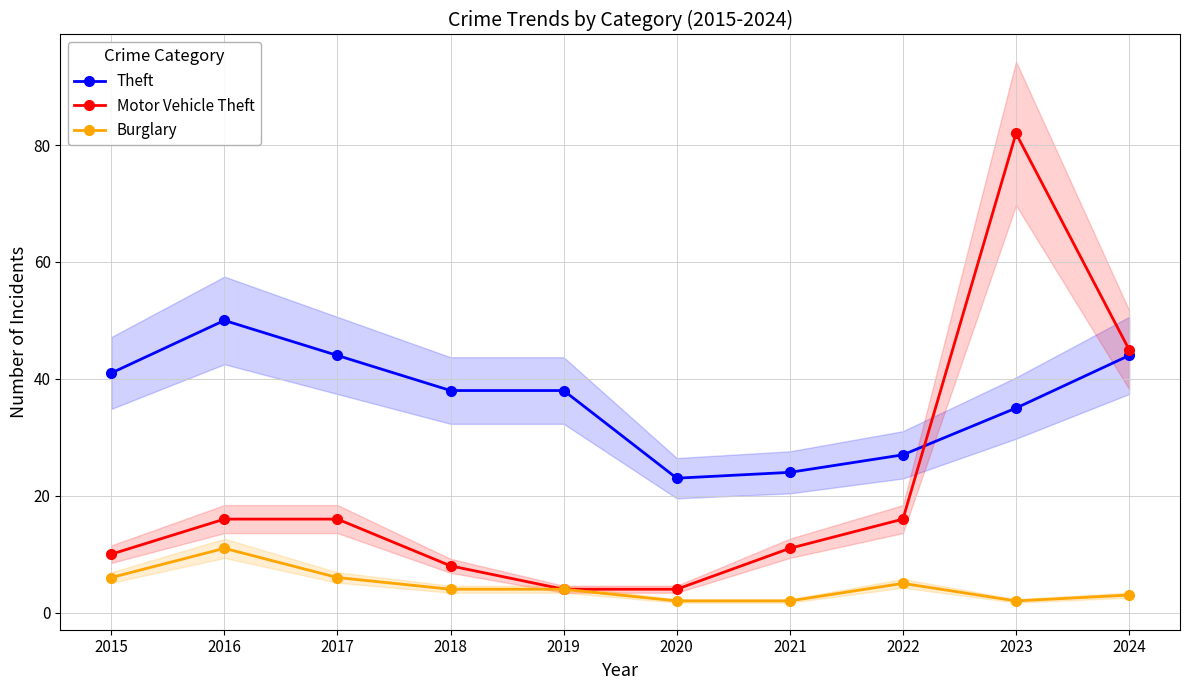

What is the minimum value for Motor Vehicle Theft?

4